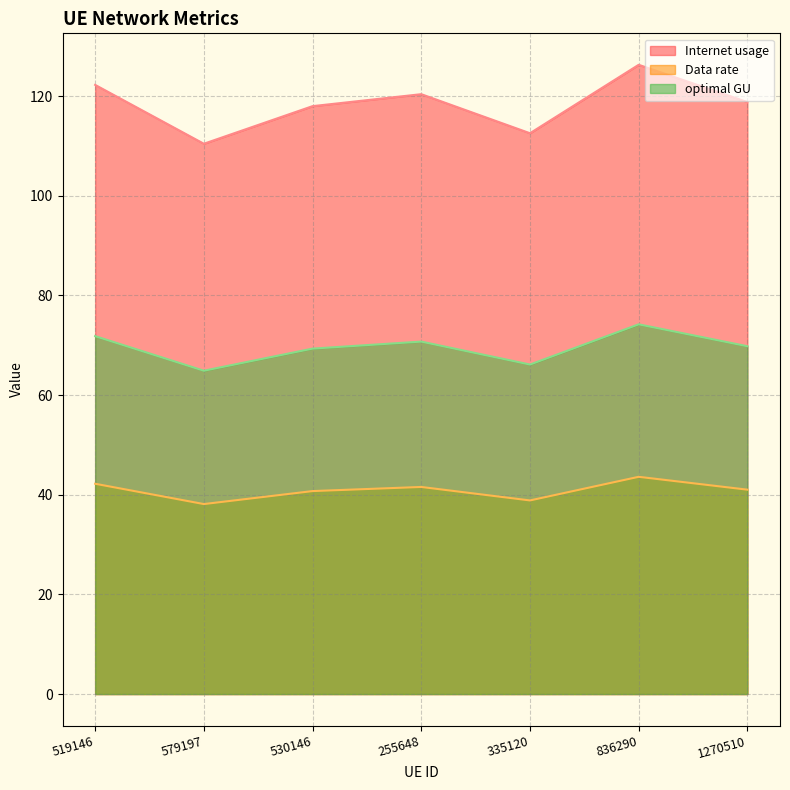

Which category has the lowest value in the optimal GU series?

579197